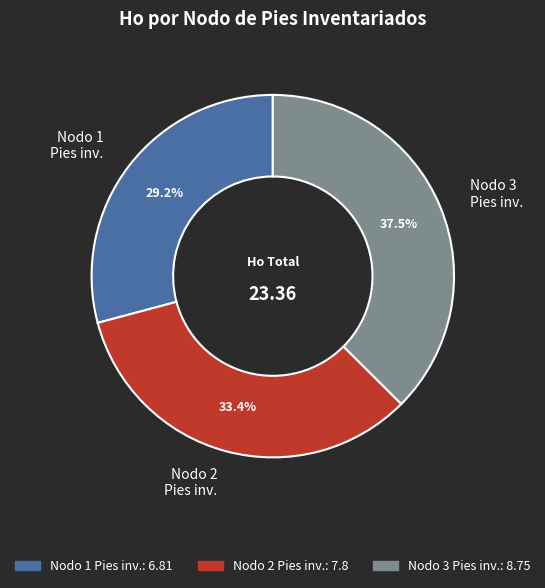

Combined, what portion of the pie is Nodo 3 Pies inv. and Nodo 2 Pies inv.?

70.8%